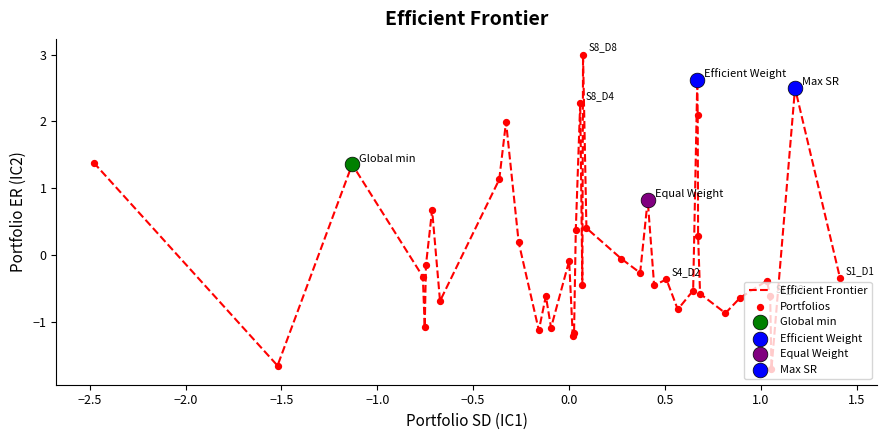

What is the difference between the maximum and minimum values?

4.7